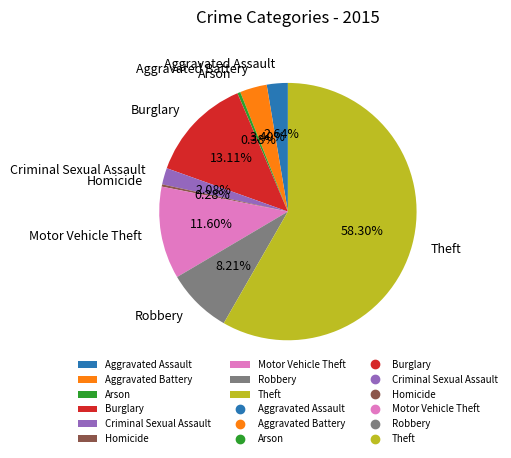

How many segments does this pie chart have?

9